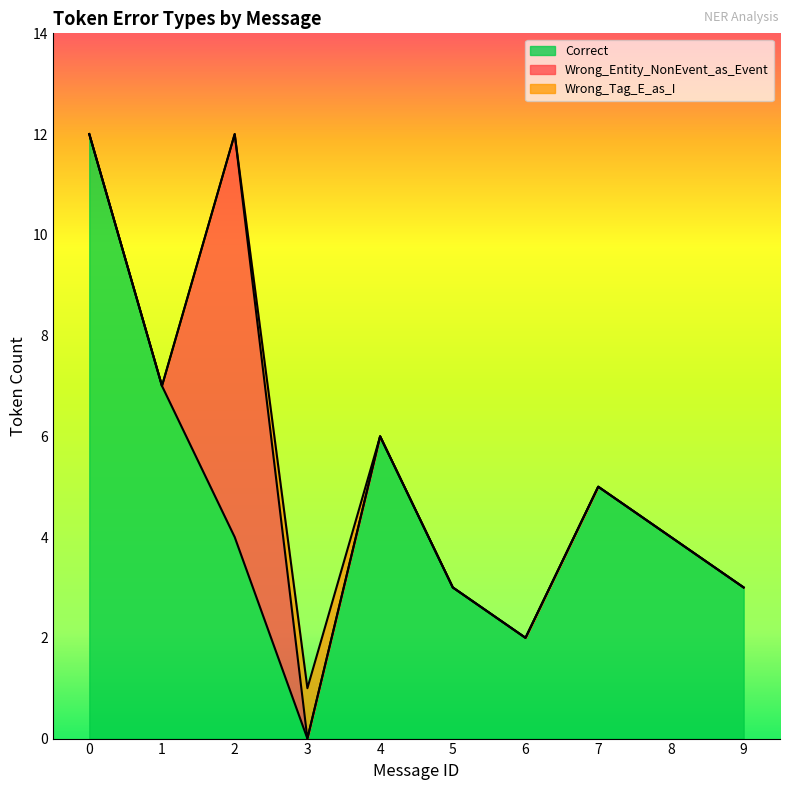

Does the chart display data point markers on the line(s)?

No